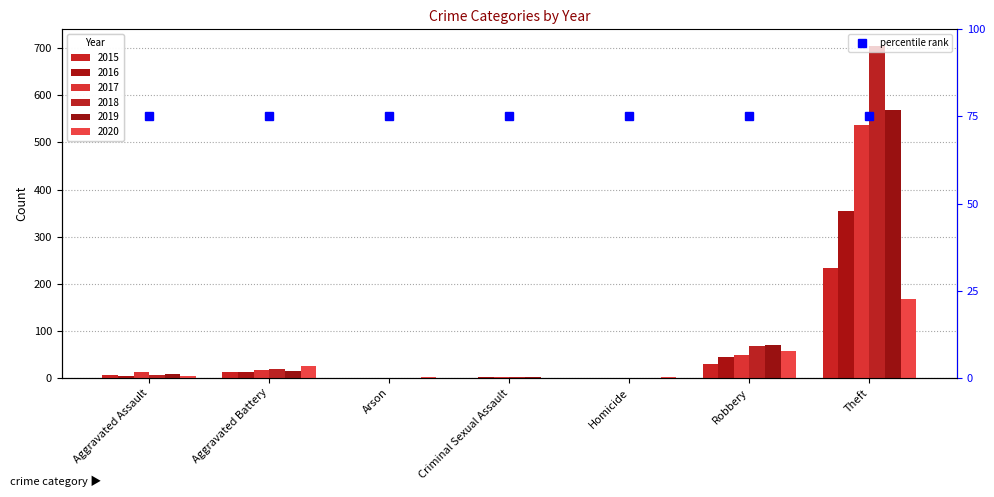

At Robbery, list the series in order from smallest to largest.

2015, 2016, 2017, 2020, 2018, 2019